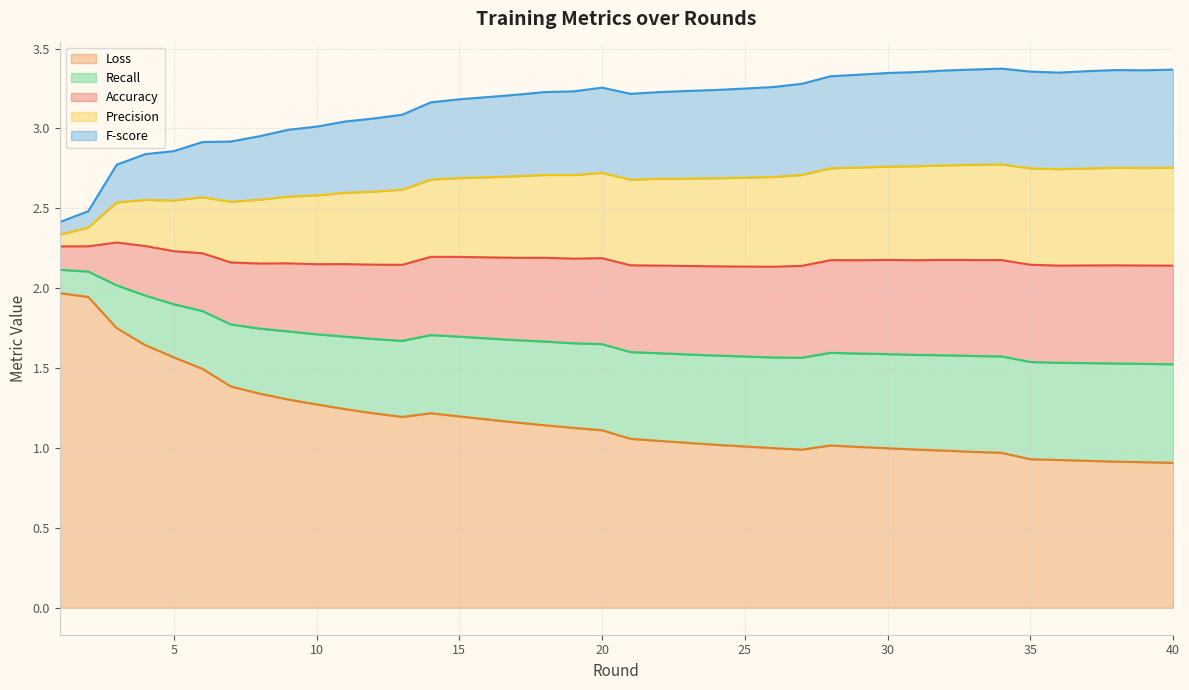

Does the chart display data point markers on the line(s)?

No